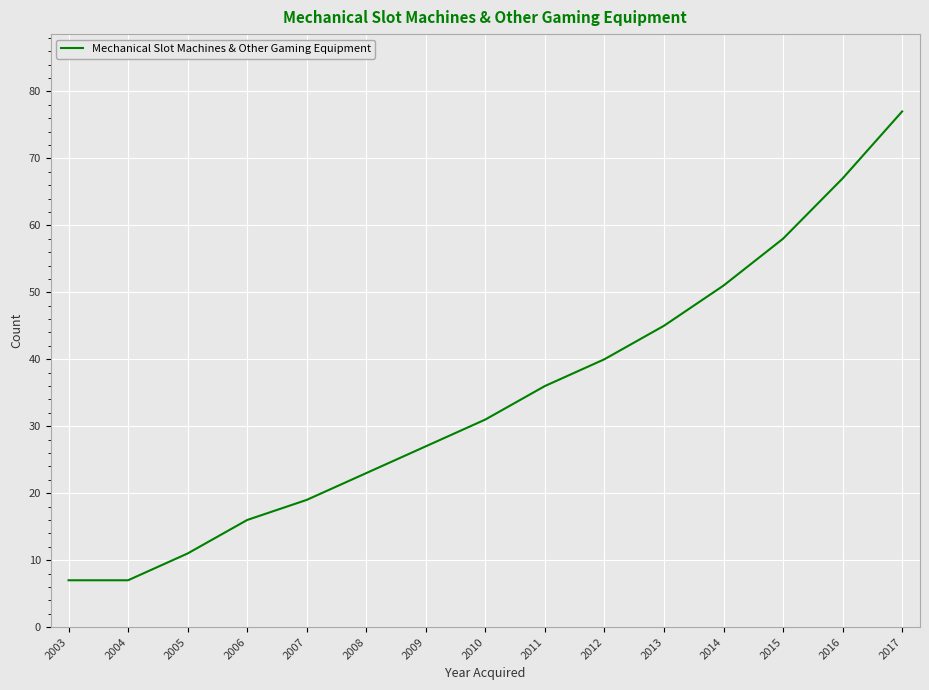

Between 2011 and 2007, which is larger?

2011